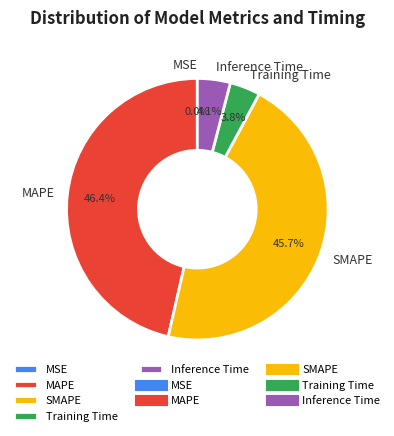

To the nearest percent, what is the average slice percentage?

20%